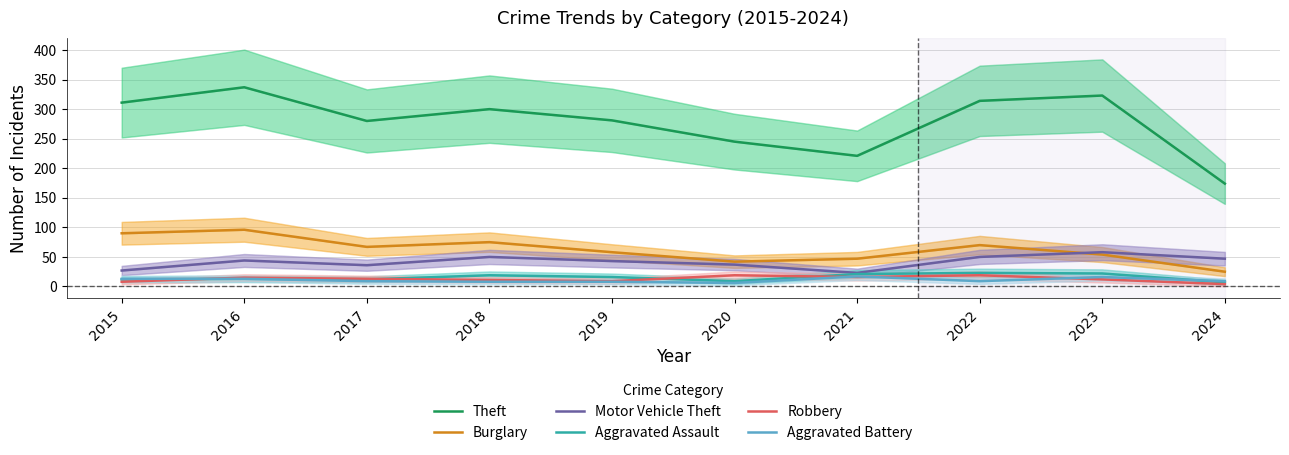

What is the sum of the Theft values at 2022 and 2024?

488